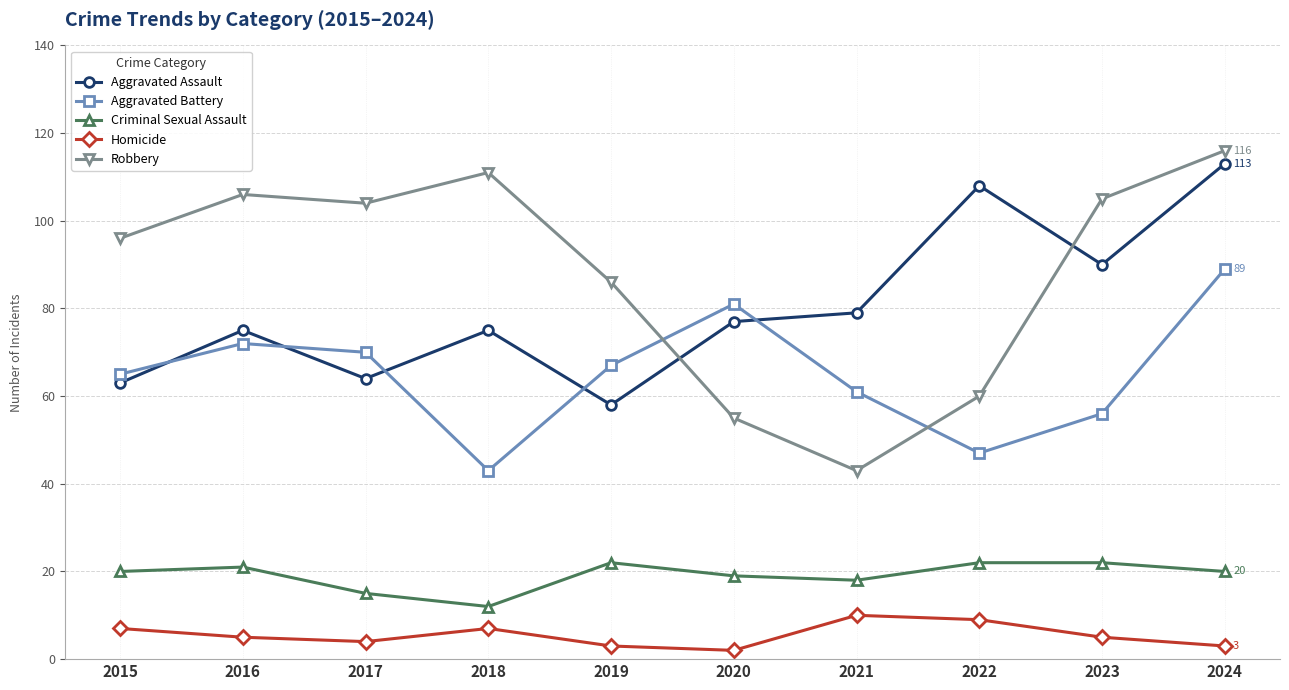

What is the spread (max minus min) of values at 2023?

100